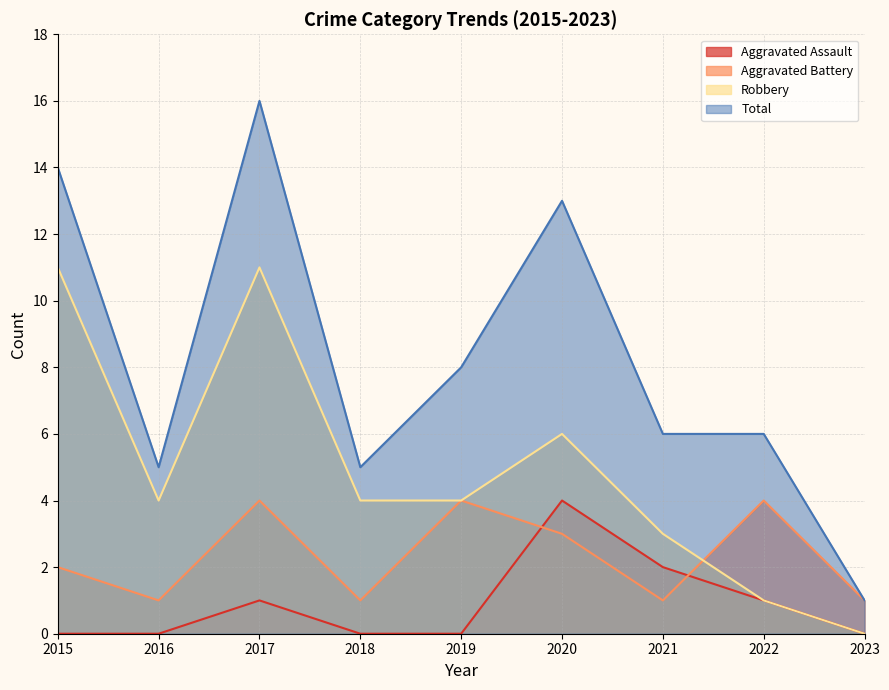

Which series changed the most between 2020 and 2021?

Total